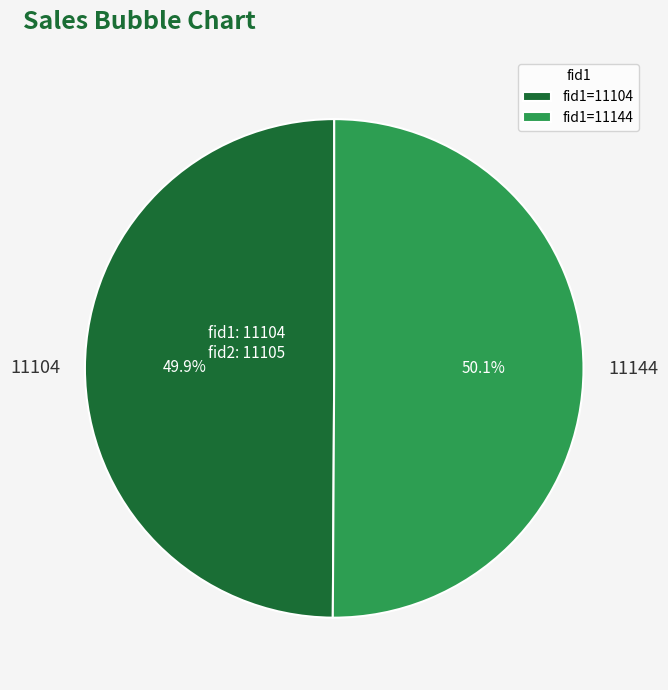

Approximately how many times larger is the value at fid1=11104 compared to fid1=11144?

1.0